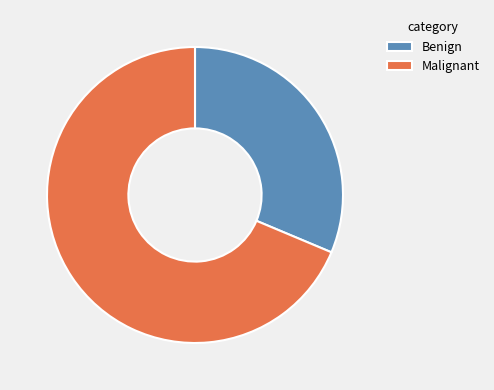

Which slice is the largest?

Malignant